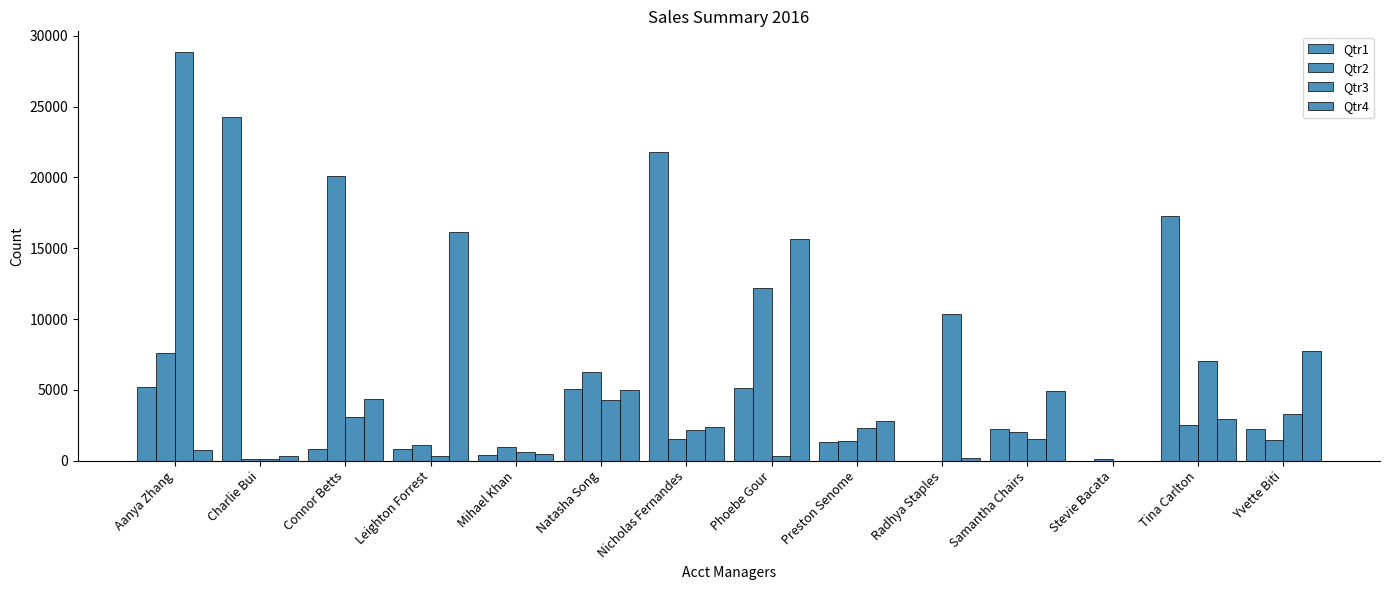

What is the maximum value shown in the chart?

28867.3